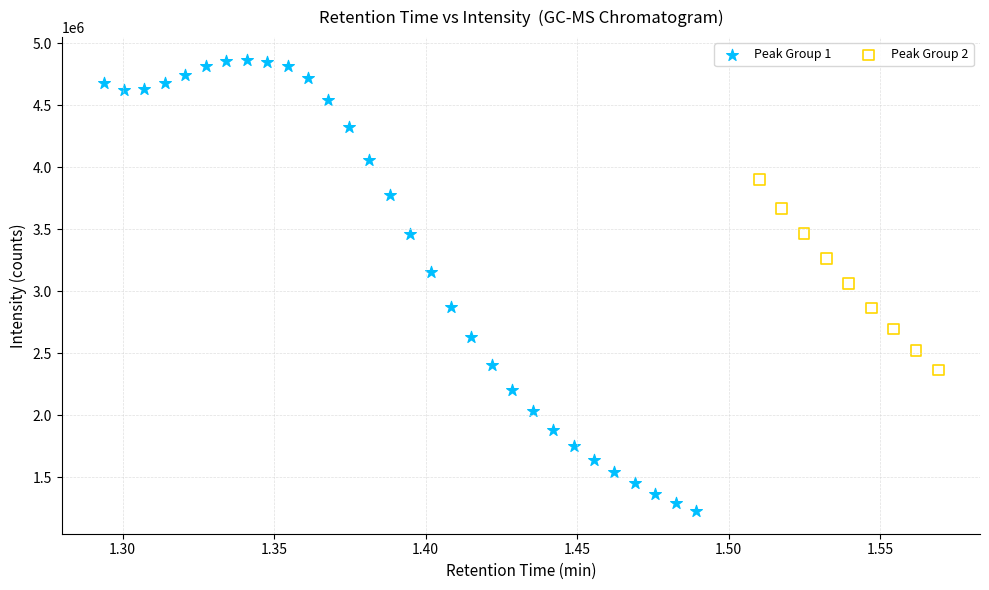

Which series reaches the maximum Y coordinate?

Peak Group 1